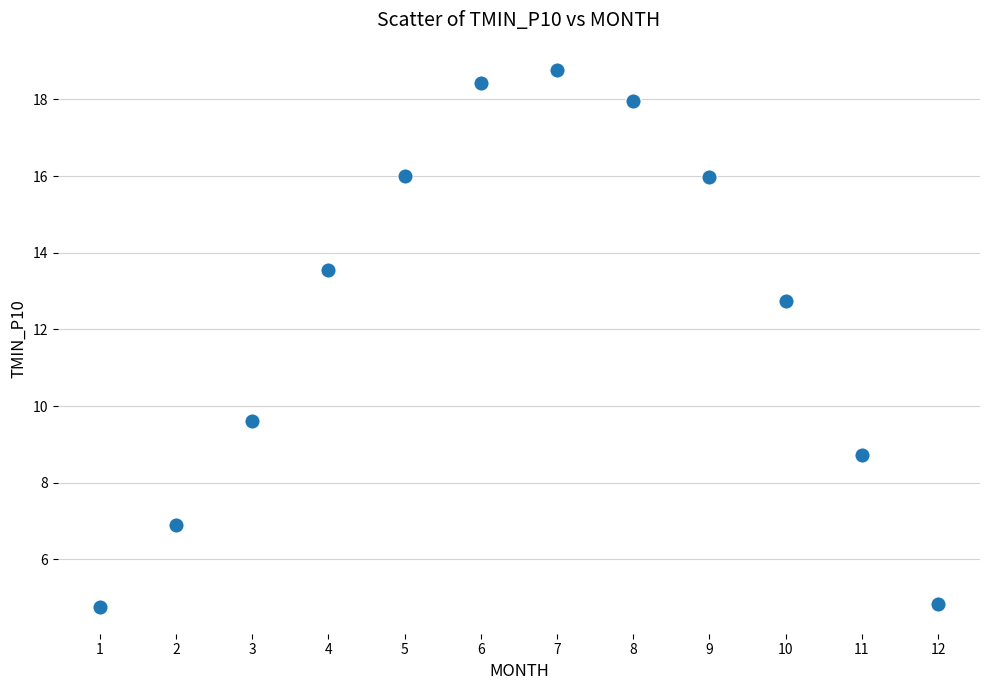

What Y value in the scatter plot is closest to 11?

9.6